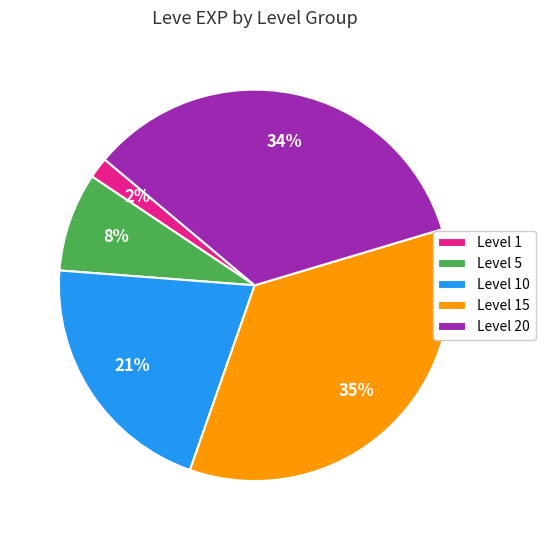

Which slice is the largest?

Level 15